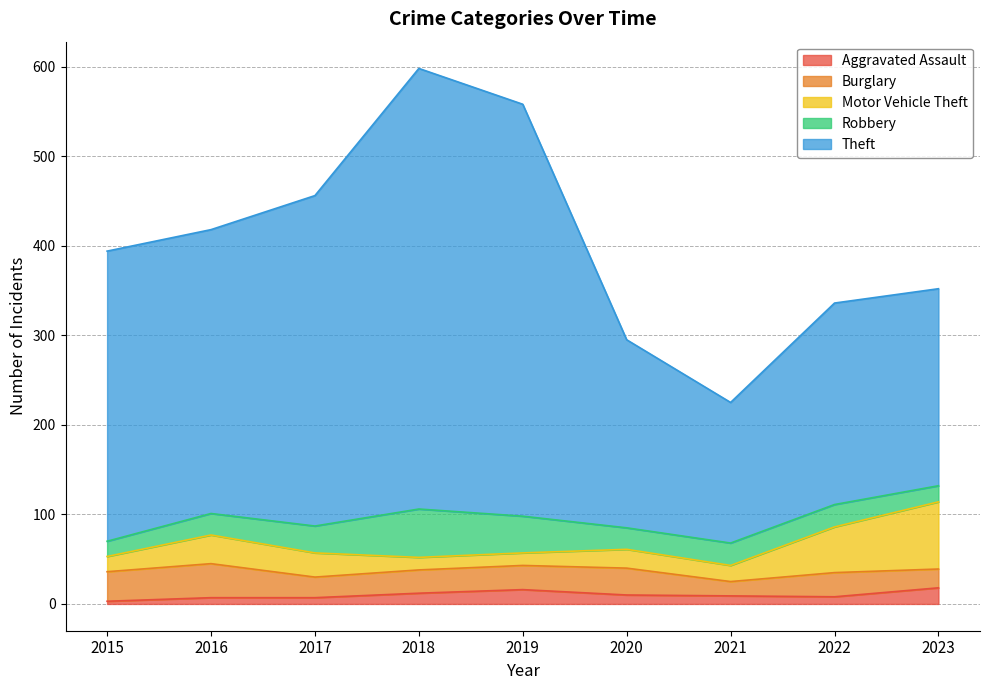

What is the maximum value shown in the chart?

492